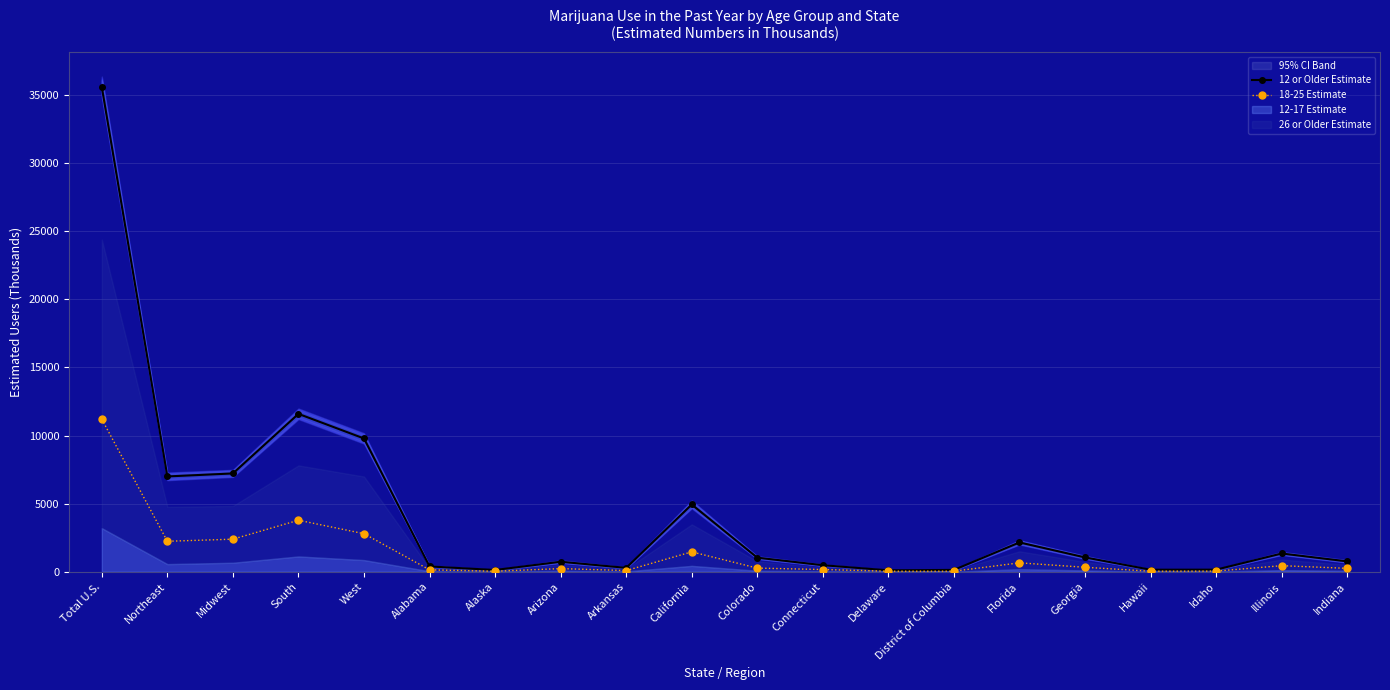

What is the difference between the 18-25 Estimate values at Total U.S. and Delaware?

11163